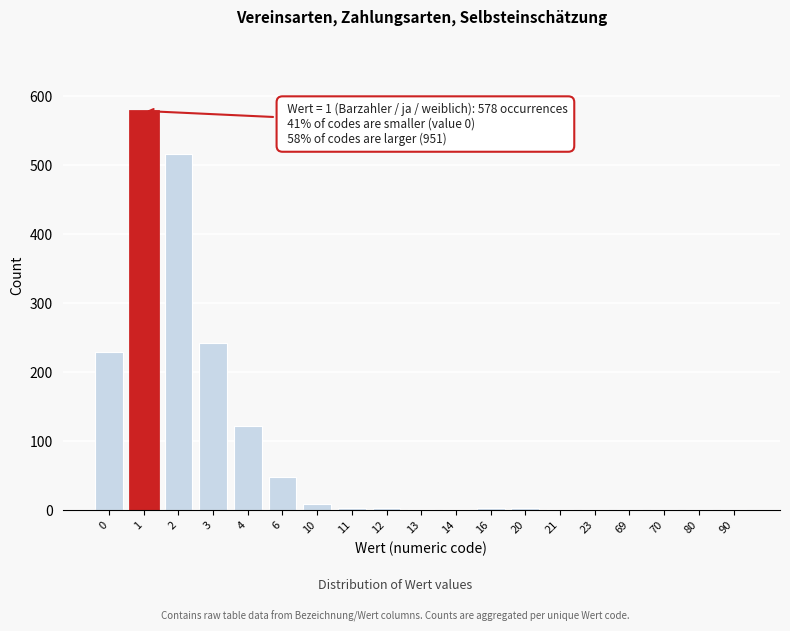

What is the sum of all values?

1758